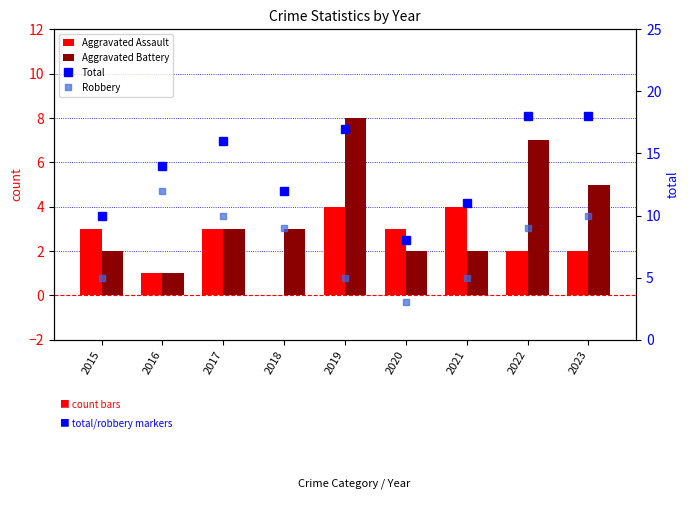

What is the difference between the maximum and minimum values in the Robbery series?

9